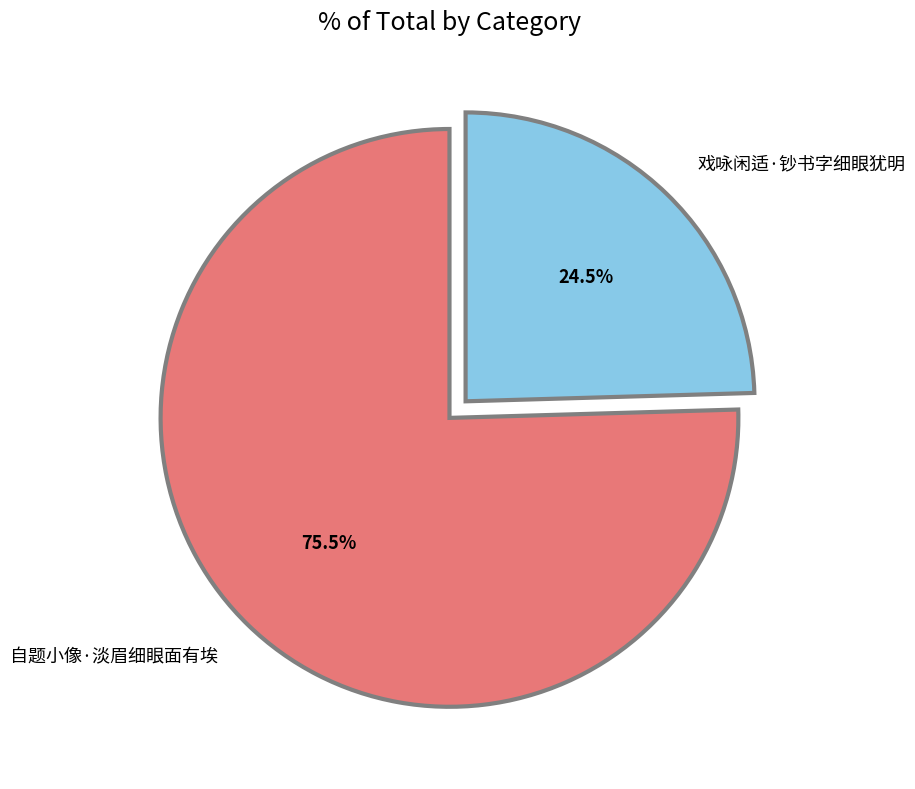

Do 戏咏闲适·钞书字细眼犹明 and 自题小像·淡眉细眼面有埃 together represent more than half of the pie?

Yes